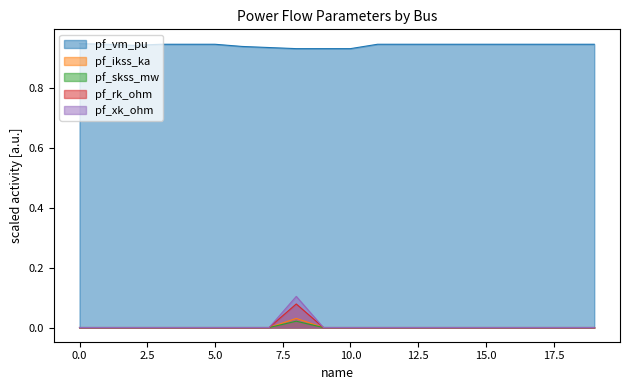

What are all the series names shown in the legend?

pf_vm_pu, pf_ikss_ka, pf_skss_mw, pf_rk_ohm, pf_xk_ohm